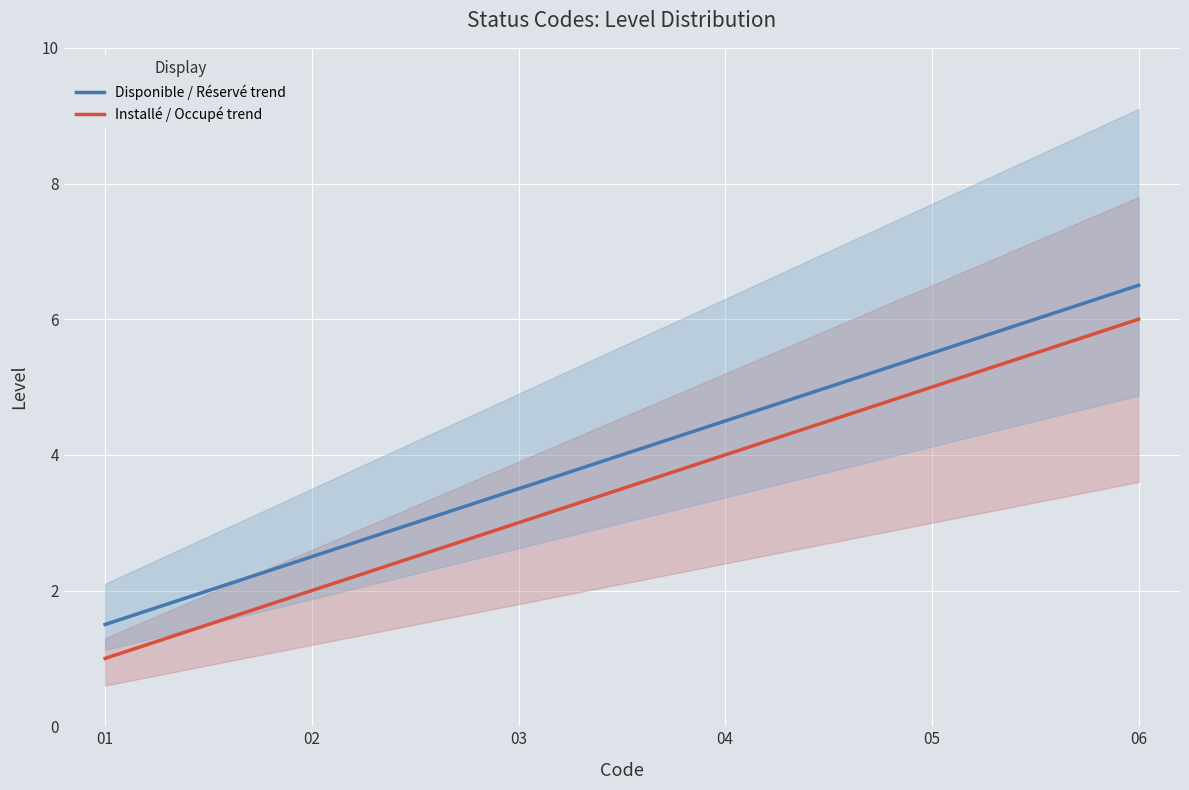

Which label corresponds to the smallest value in the chart?

01